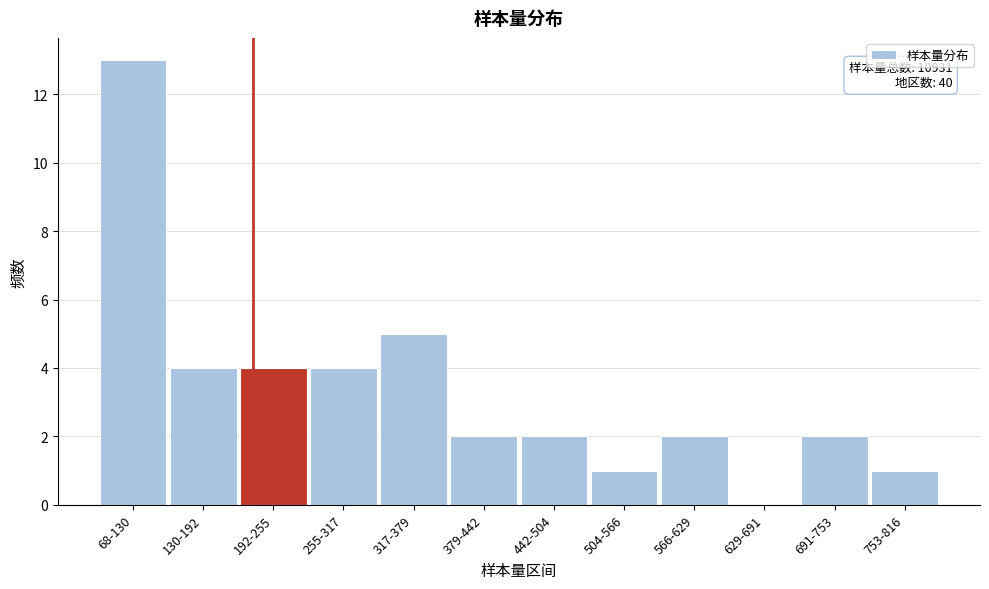

What is the sum of the values at 192-255 and 255-317?

8